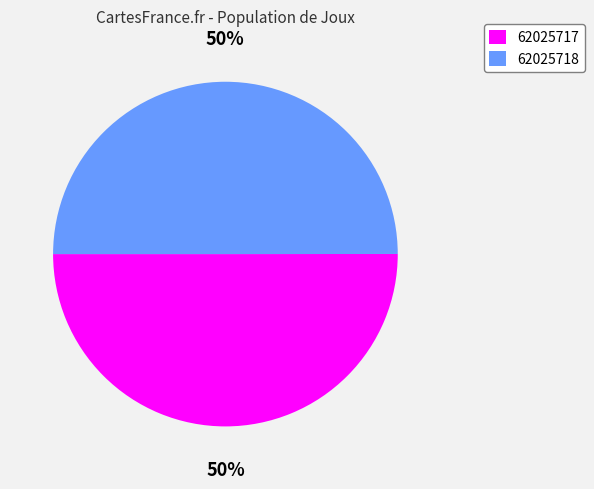

True or false: 62025717 accounts for 50% of the total.

True